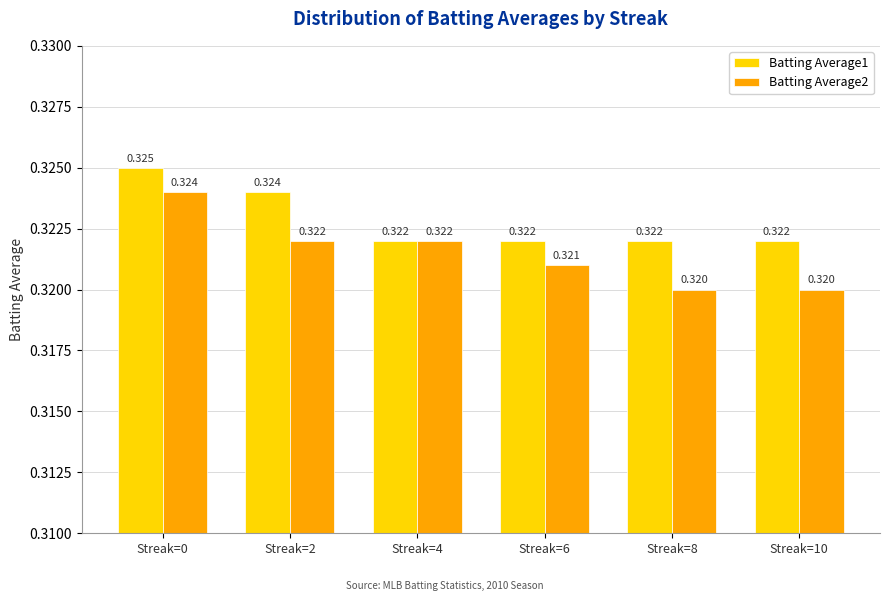

Does the chart contain any negative values?

No